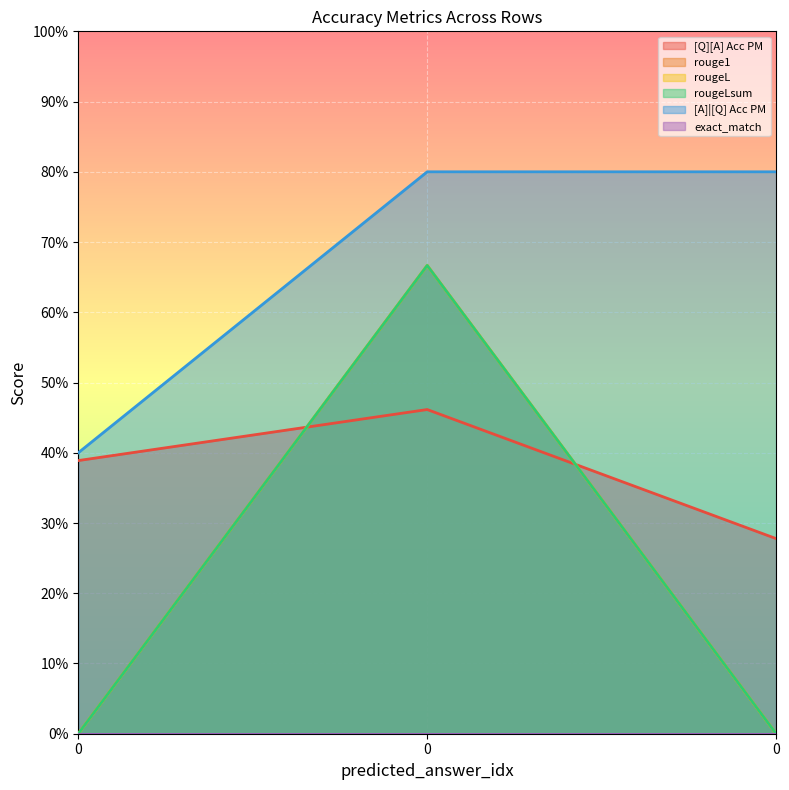

What is the total value across all series at 0?

0.8